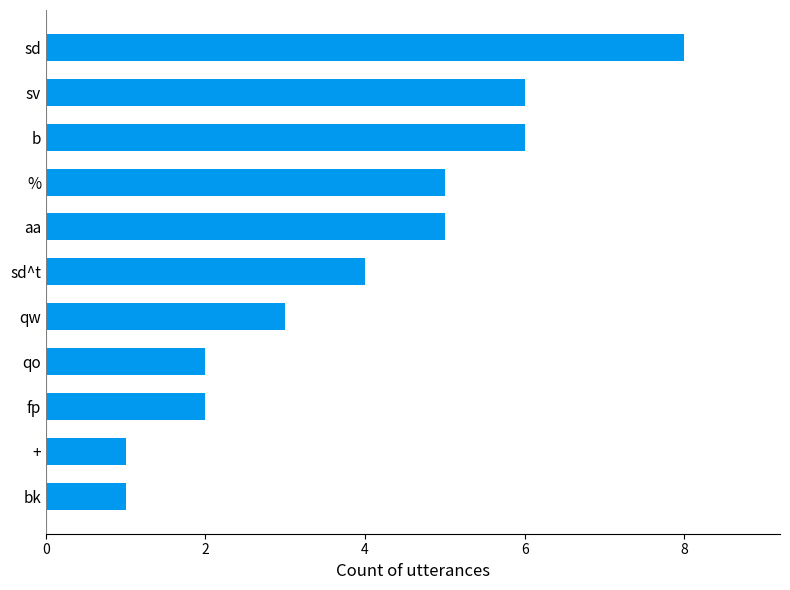

What is the ratio of the value at fp to the value at aa?

0.4